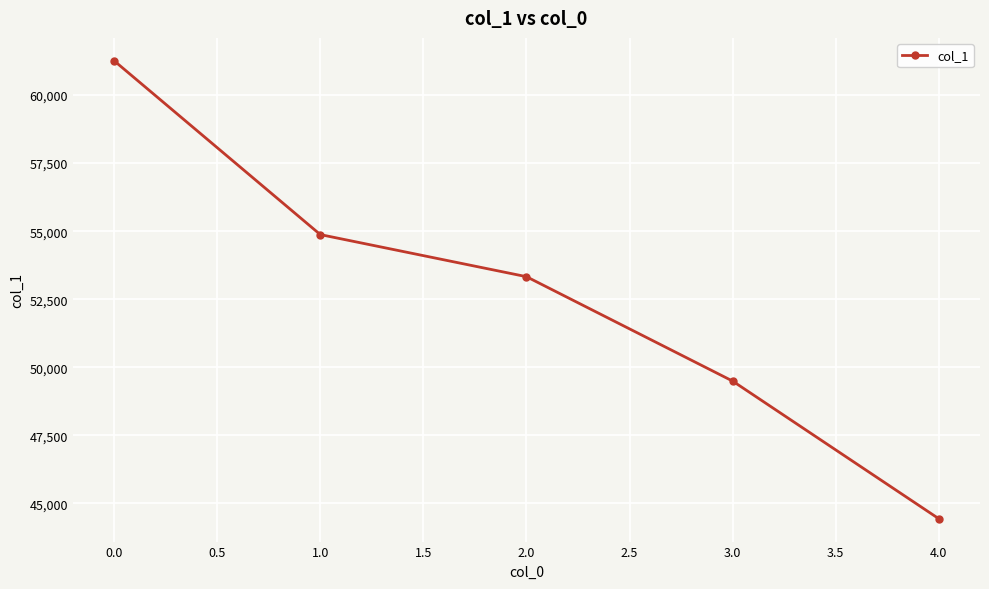

How many data points are less than 53329?

2